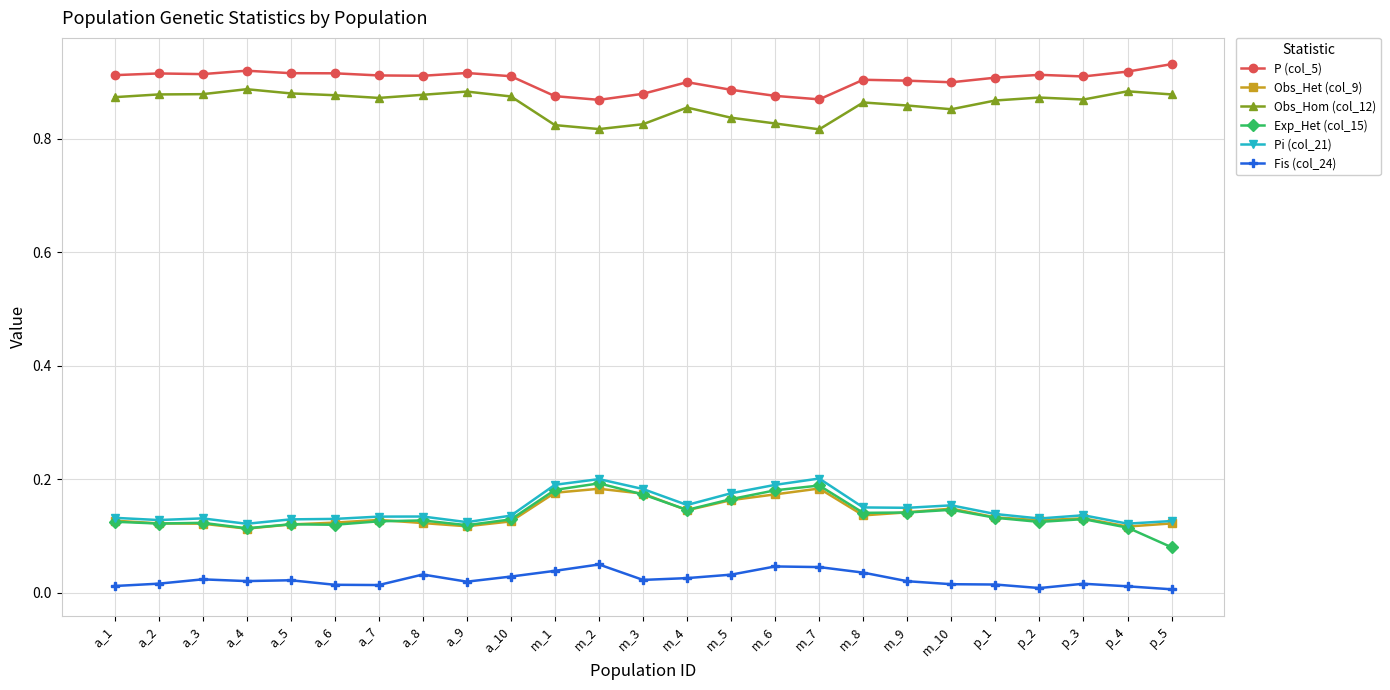

The value of Fis (col_24) at p_4 is 0.0. True or false?

True